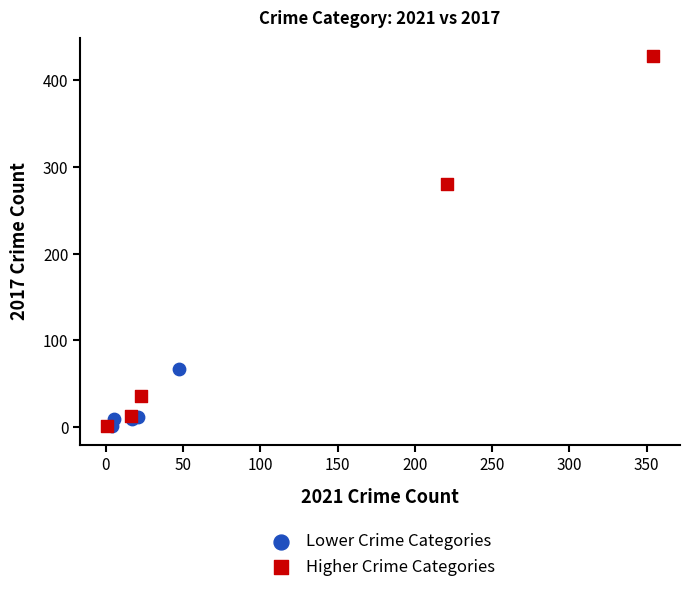

Which series has the widest spread of Y values?

Higher Crime Categories